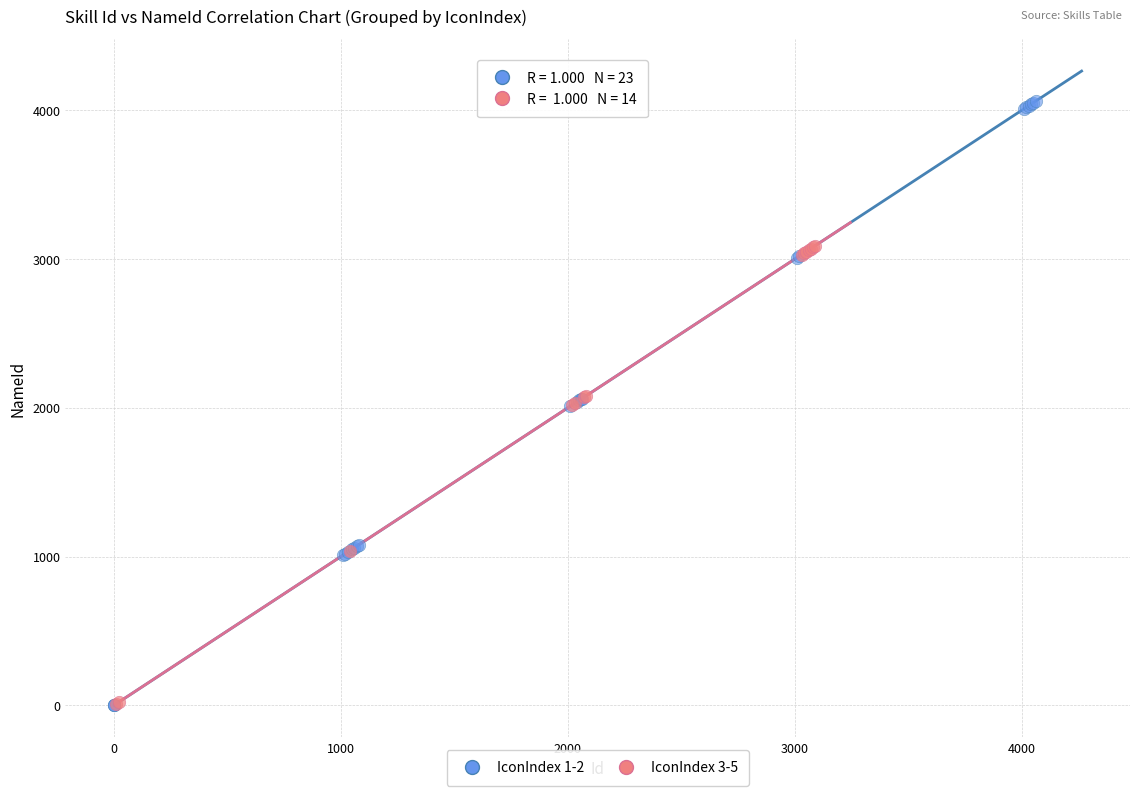

Which series has the largest Y range (max minus min)?

IconIndex 1-2